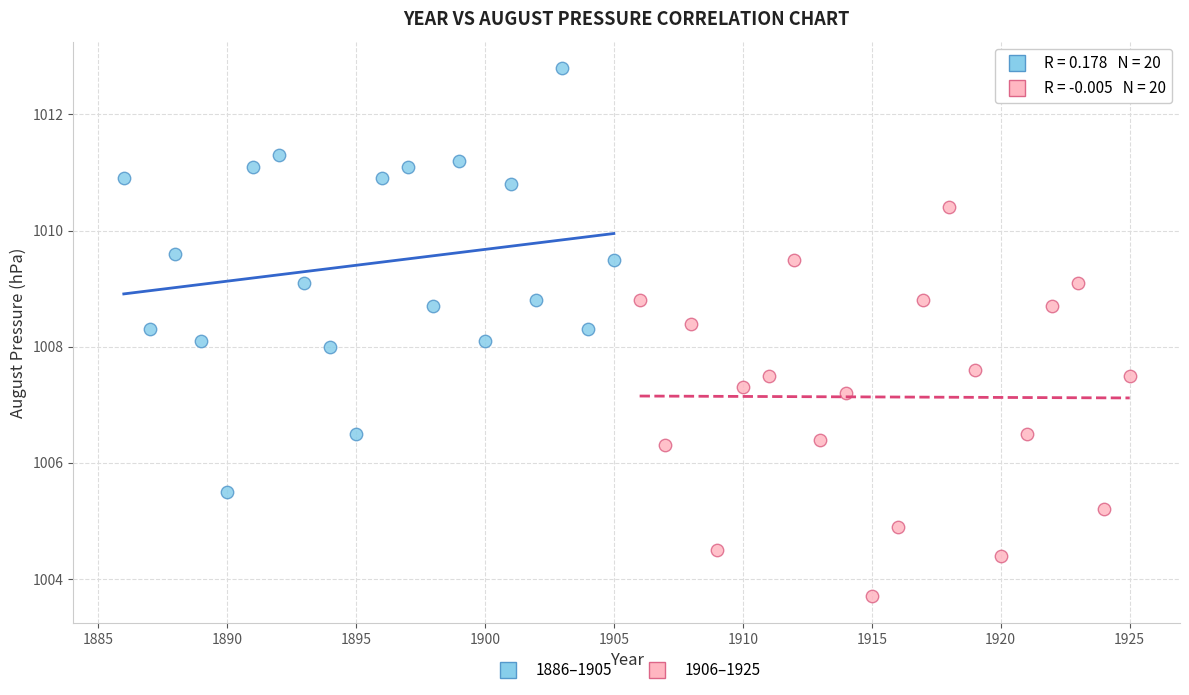

Which series has the widest spread of Y values?

1886–1905